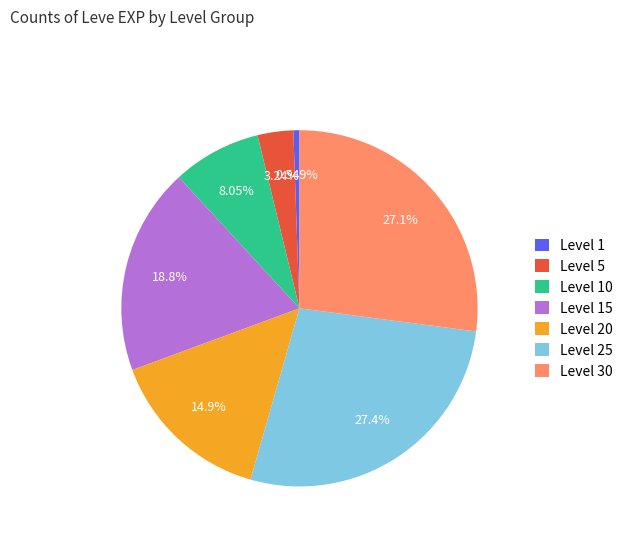

Do Level 10 and Level 1 together represent more than half of the pie?

No